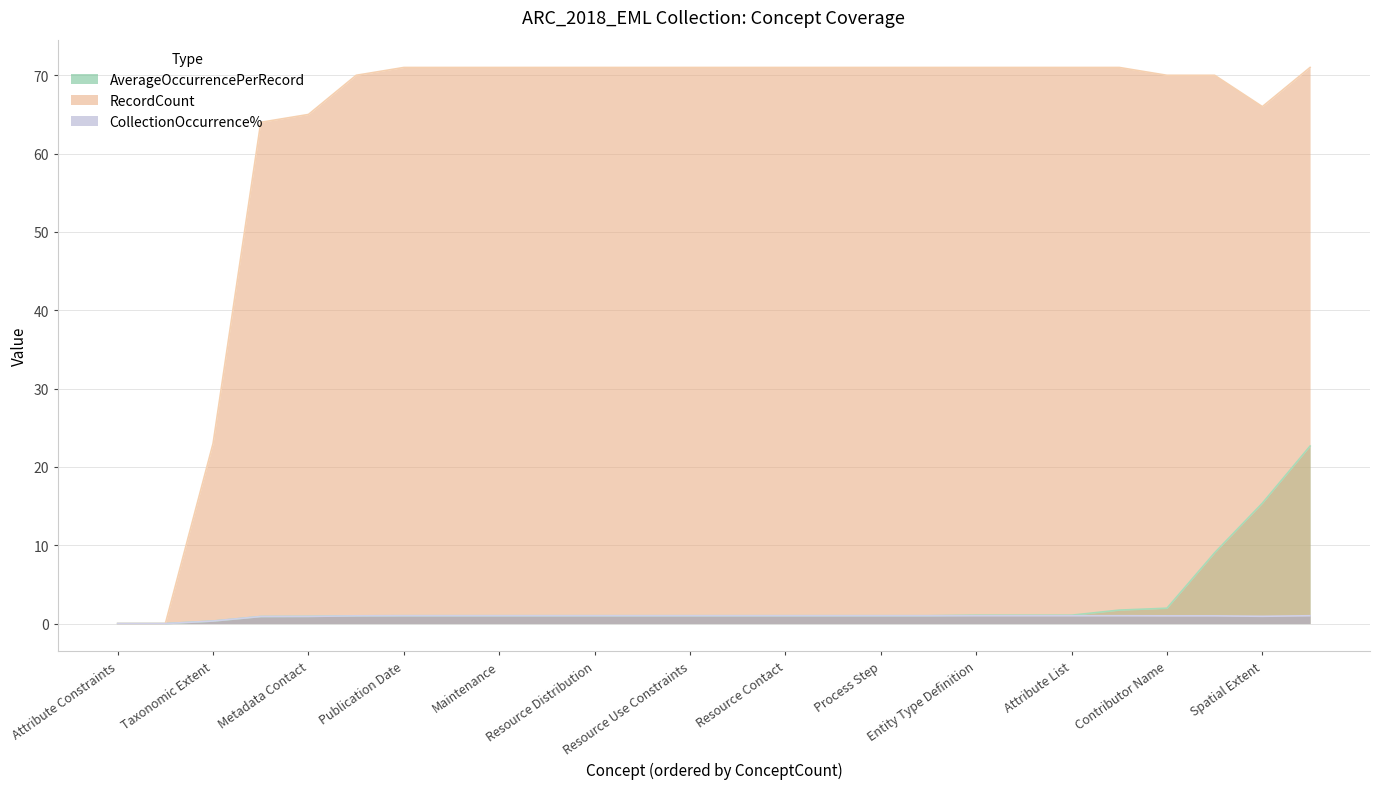

Rank the categories by RecordCount value from lowest to highest.

Attribute Constraints, Resource Quality Description, Taxonomic Extent, Publisher, Metadata Contact, Spatial Extent, Contributor Name, Keyword, Project Description, Number of Records, Resource Identifier, Resource Title, Author / Originator, Publication Date, Resource Contact, Abstract, Resource Distribution, Temporal Extent, Maintenance, Resource Use Constraints, Process Step, Entity Type Definition, Attribute Definition, Resource Access Constraints, Resource Format, Attribute List